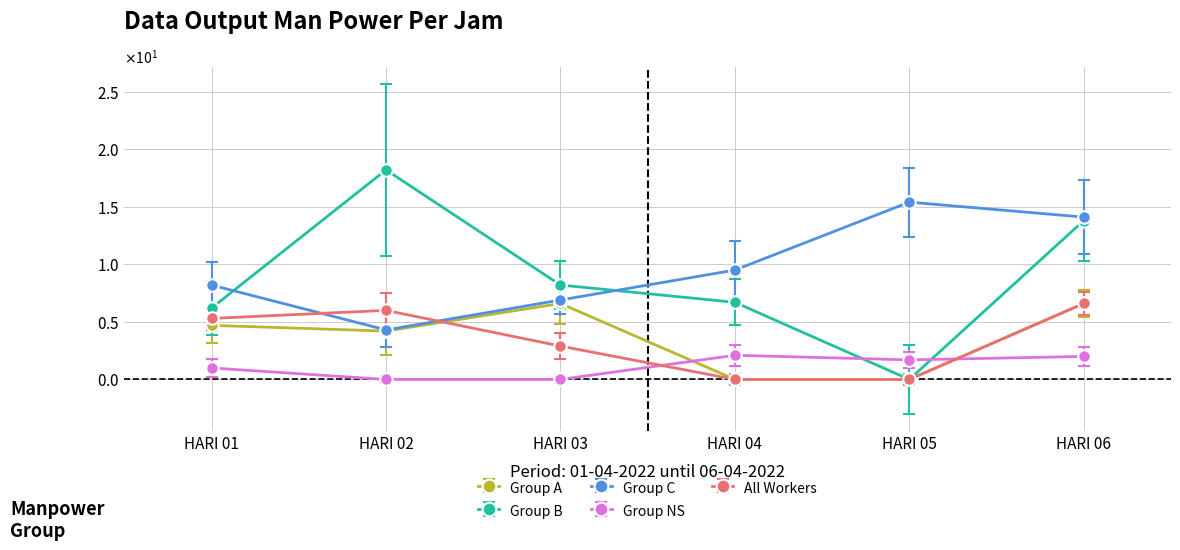

True or false: Group C has more than 1 interior local peaks.

False